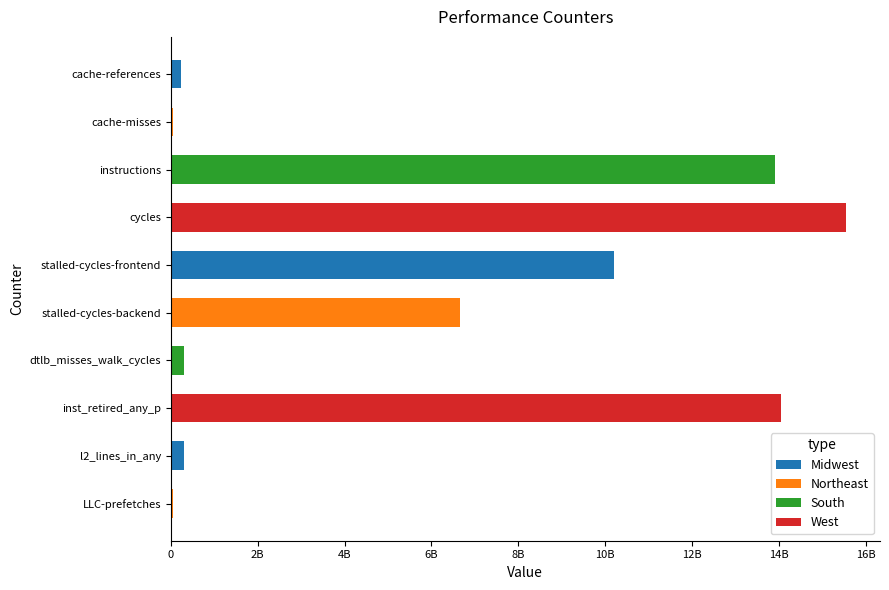

At which label does the data first exceed 6658149728?

instructions